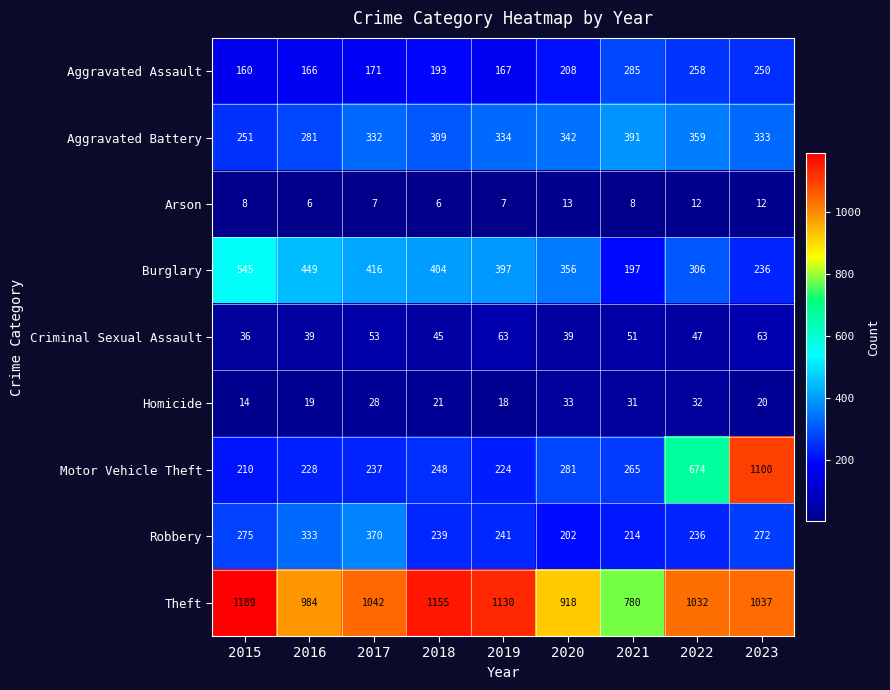

At how many categories does at least one series exceed 252?

9